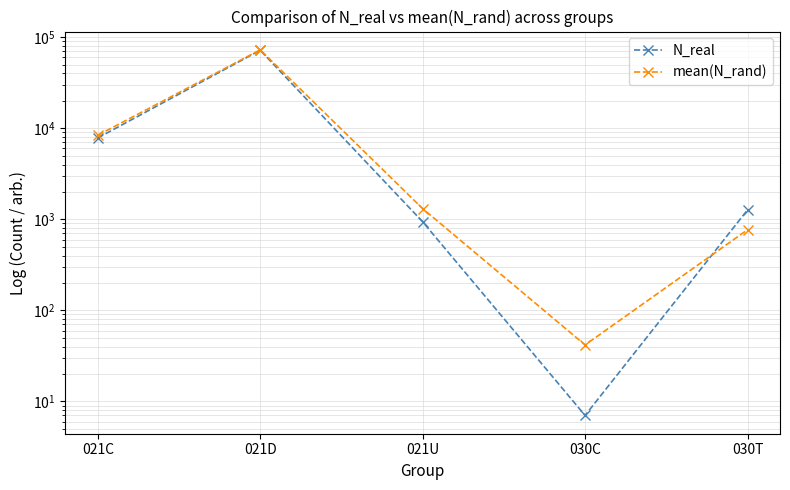

How many interior local peaks does the N_real series have?

1